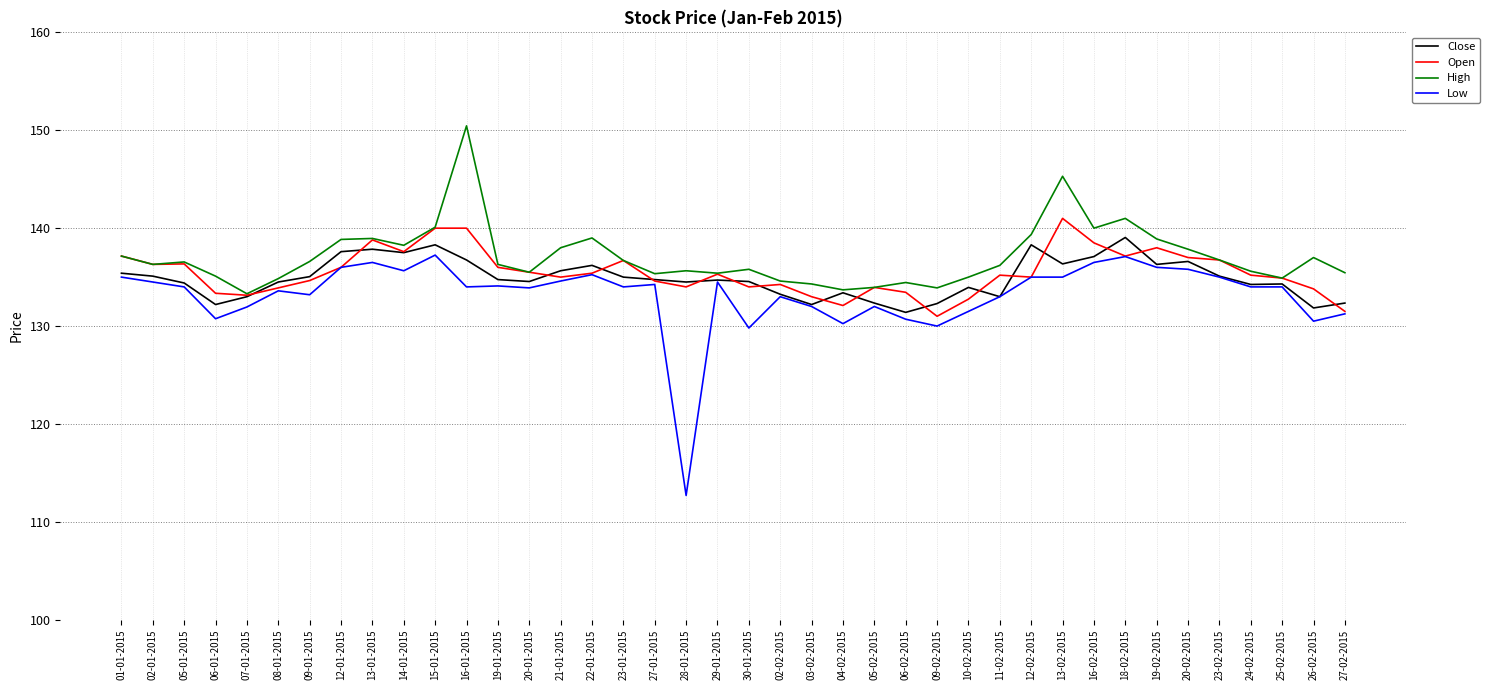

Which category has the highest value across all series?

16-01-2015